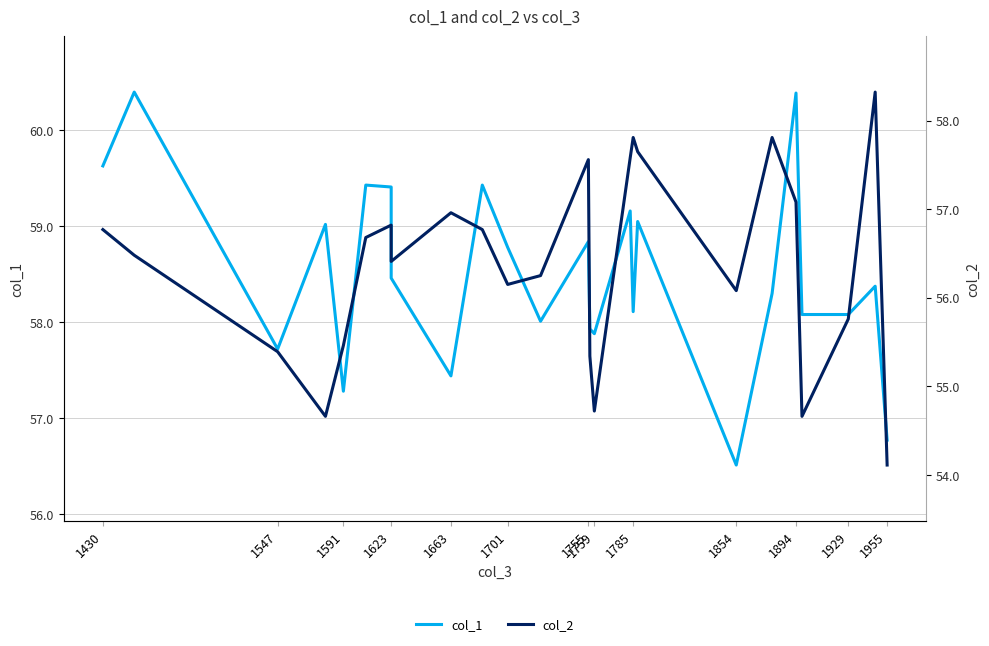

Which series has the widest spread of values?

col_2